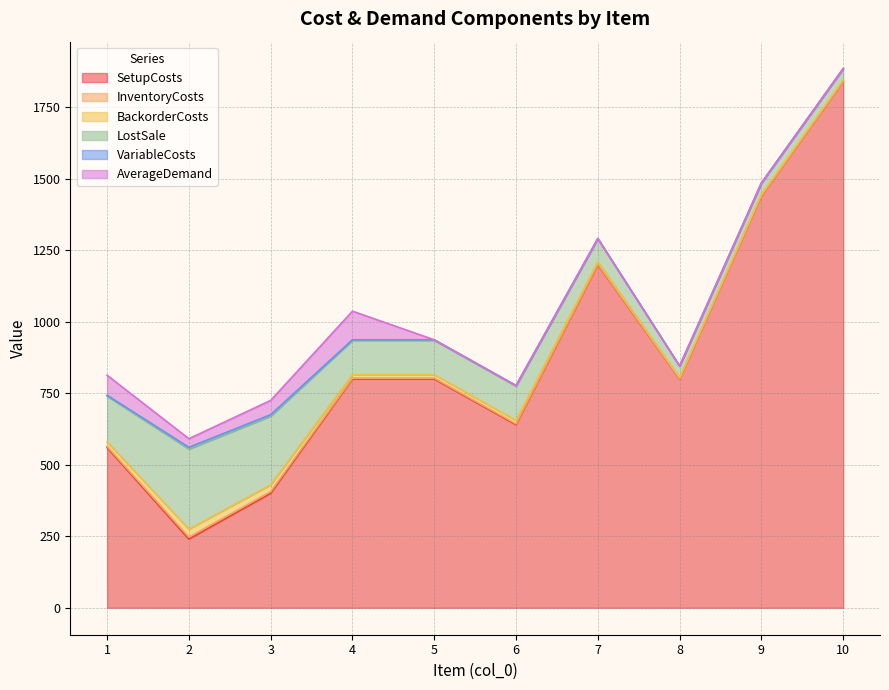

At which label is VariableCosts closest to 3?

1